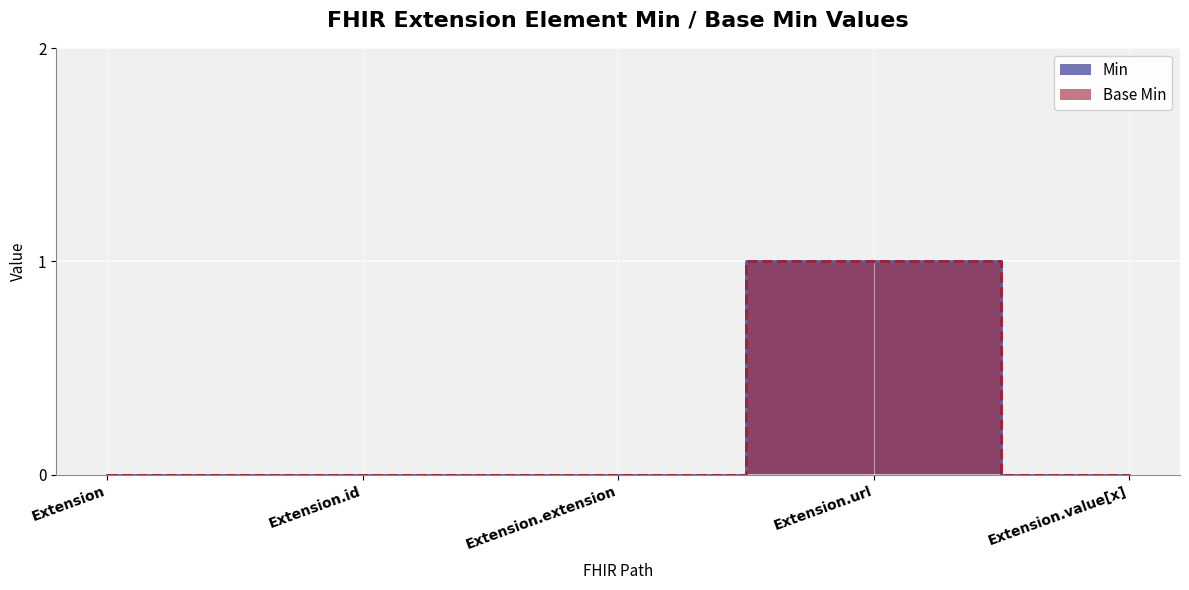

True or false: Base Min has a value of 0 at Extension.

True